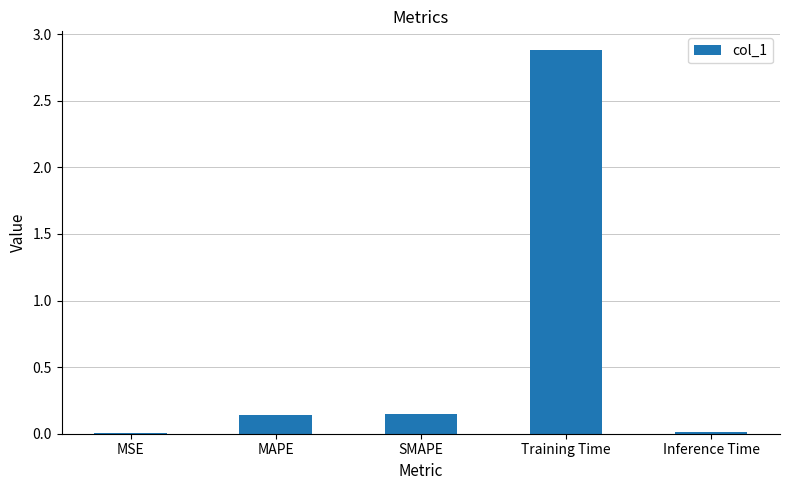

What is the sum of all values?

3.2